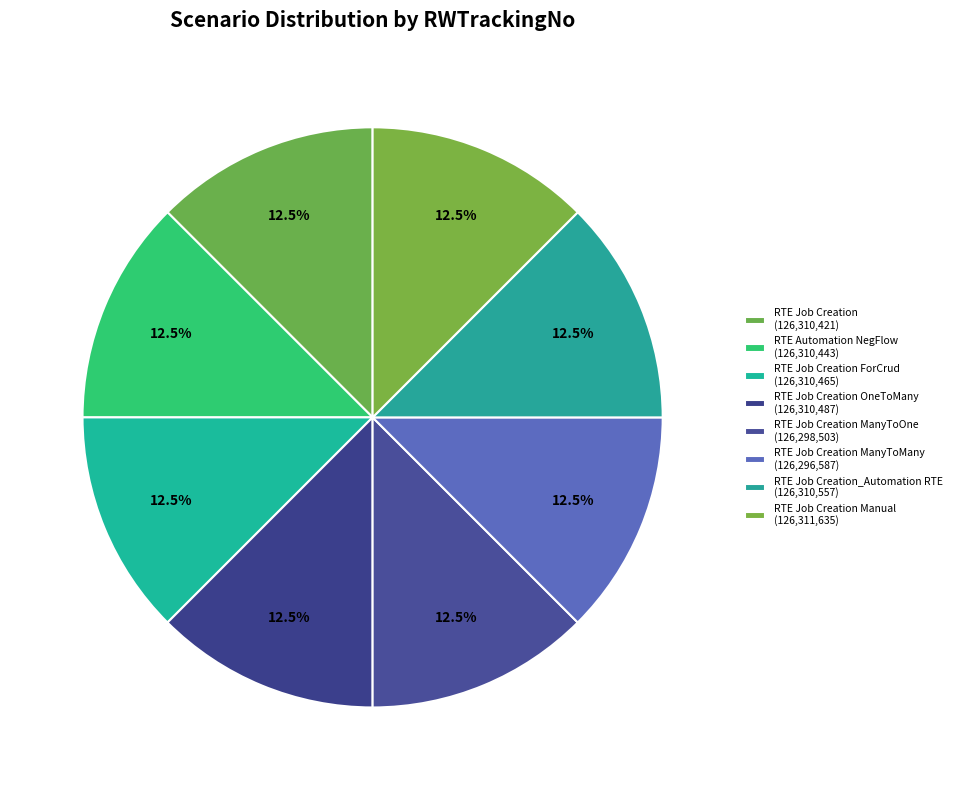

What is the smallest slice in the pie chart?

RTE Job Creation ManyToMany